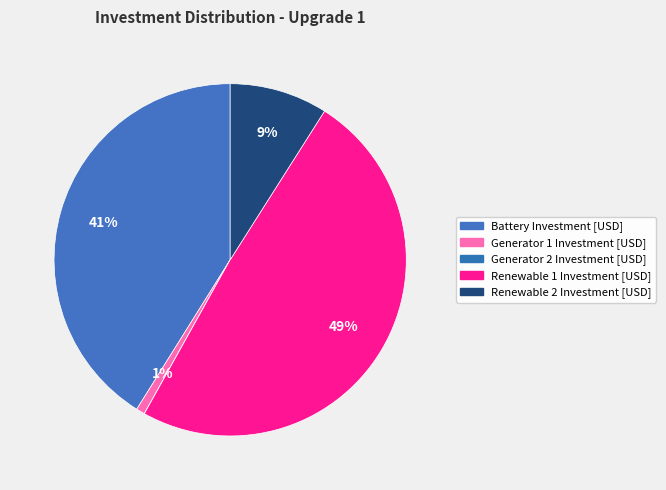

What is the ratio of the value at Generator 1 Investment [USD] to the value at Renewable 2 Investment [USD]?

0.1